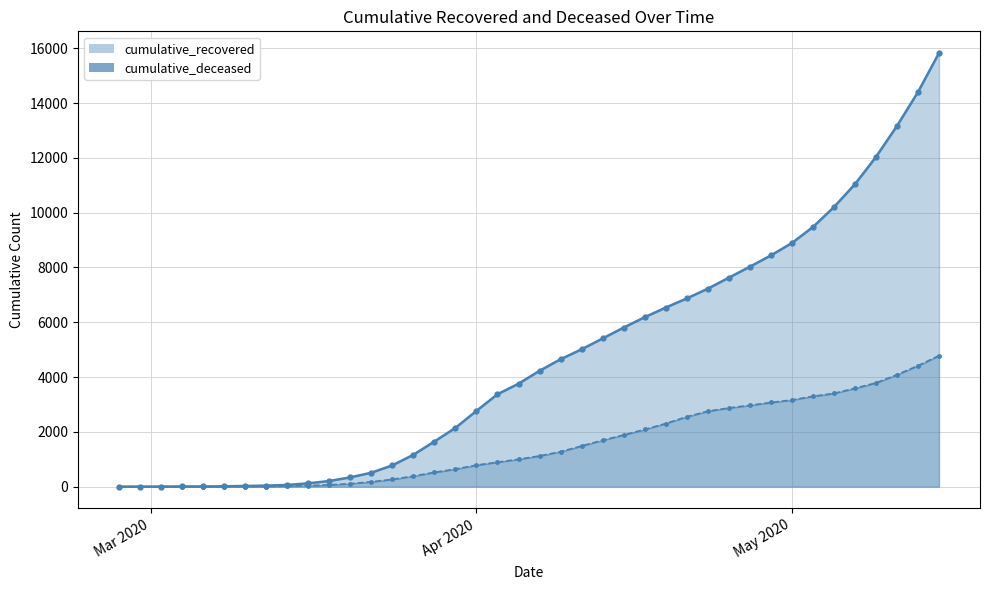

Which series has the largest total across all categories?

cumulative_recovered